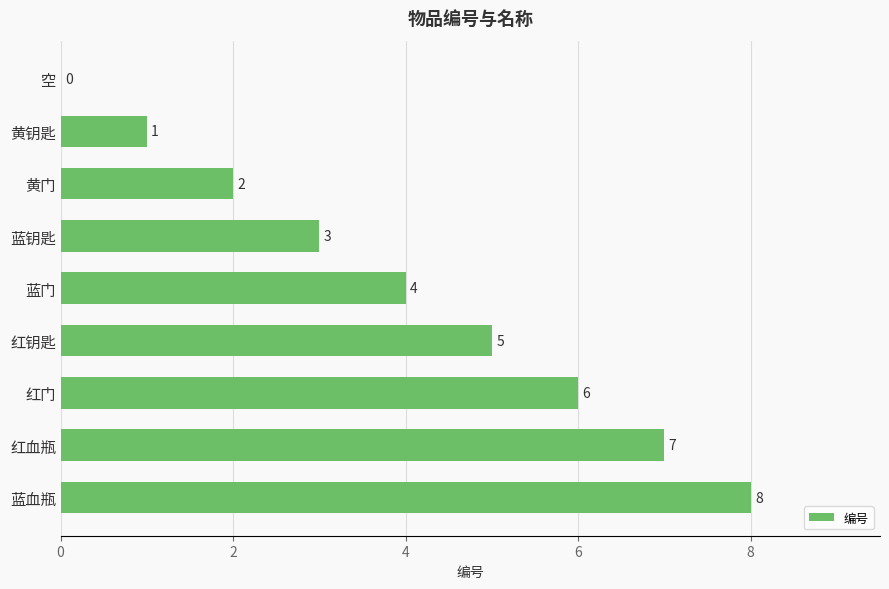

What is the greatest value displayed?

8